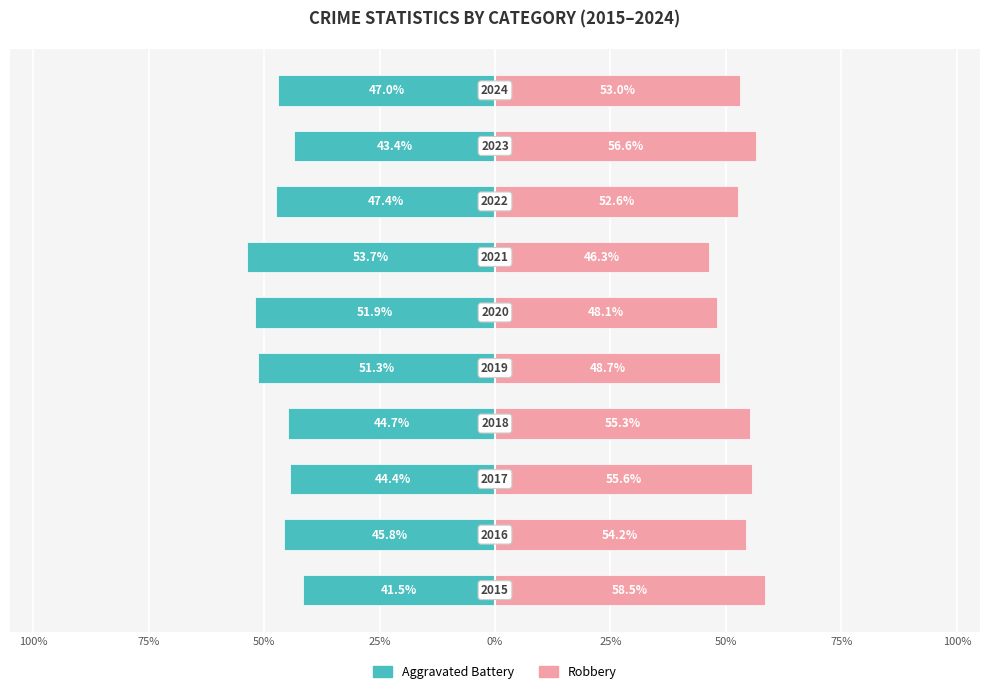

What is the maximum value shown in the chart?

58.5